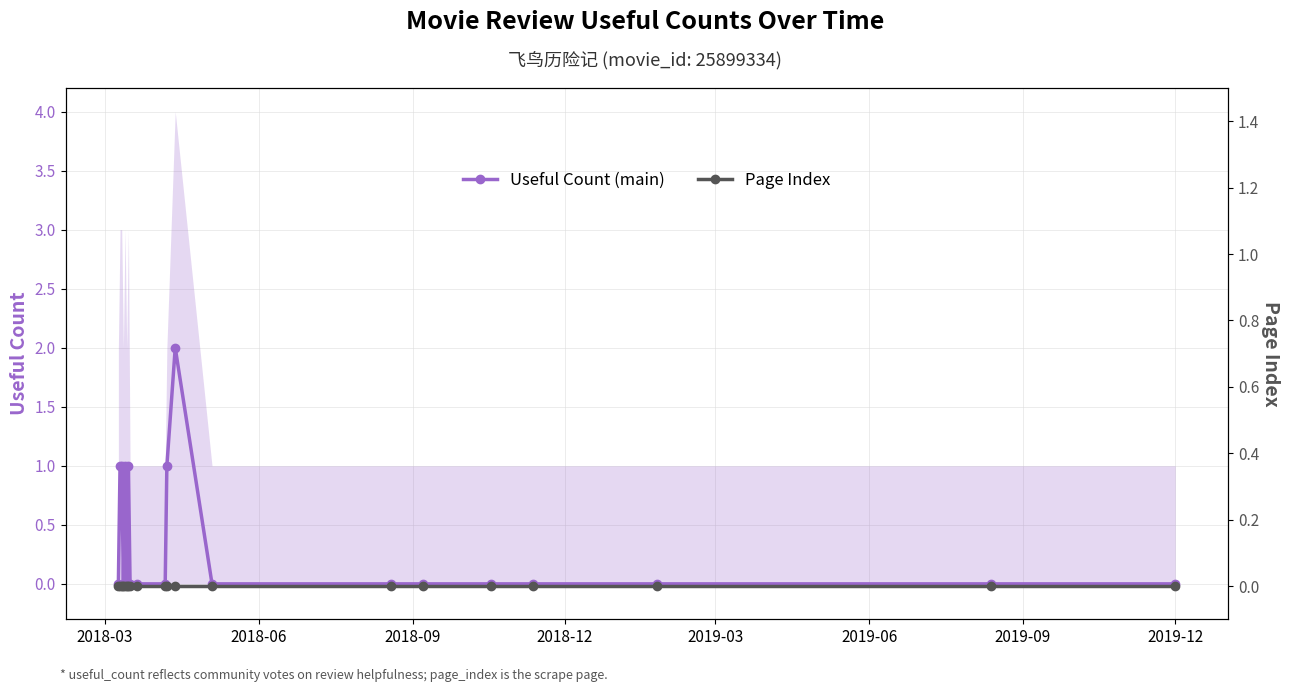

True or false: Useful Count (main) has more than 1 points higher than both neighbors.

True